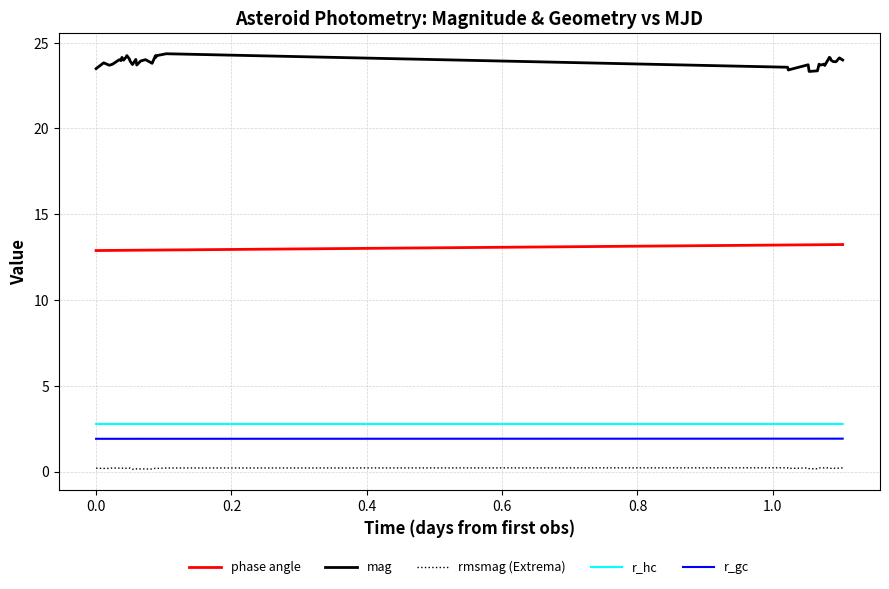

What is the average value of the mag series?

23.9